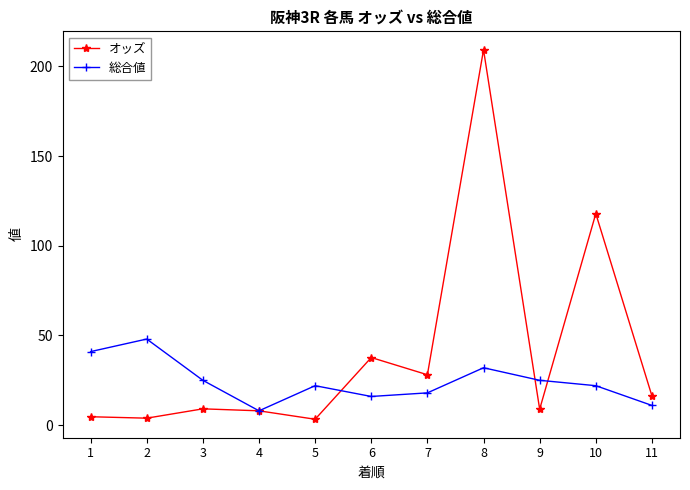

What is the sum of all オッズ values?

447.1